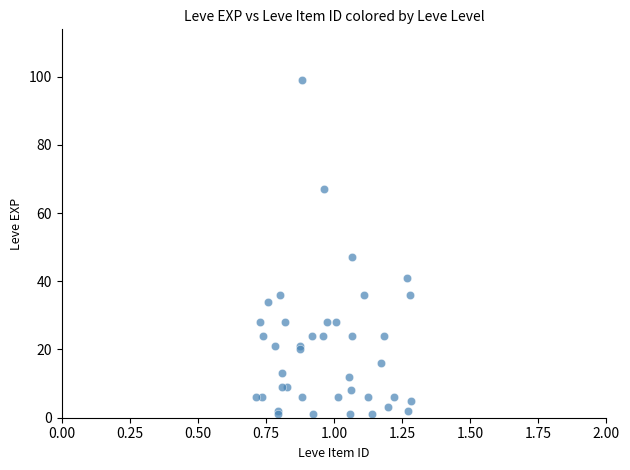

What Y value in the scatter plot is closest to 50?

47